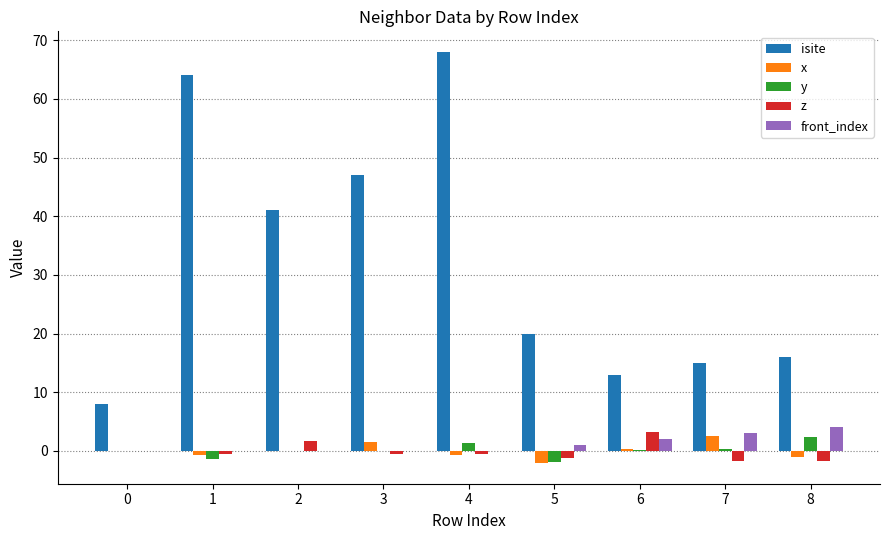

How many distinct data groups are displayed?

5